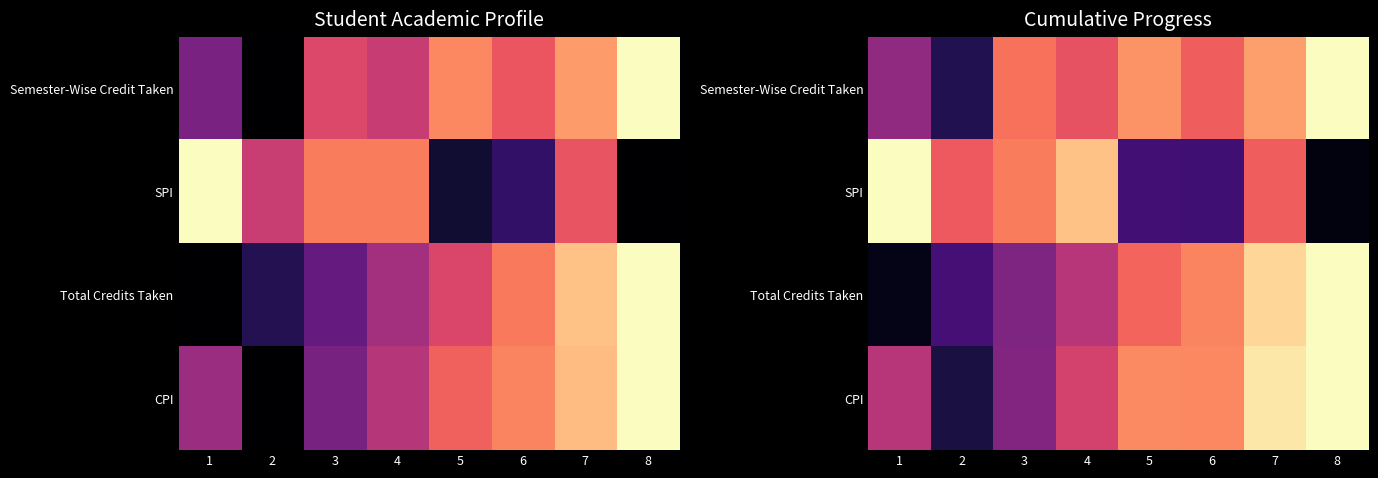

At 1, list the series in order from smallest to largest.

Total Credits Taken, Semester-Wise Credit Taken, CPI, SPI